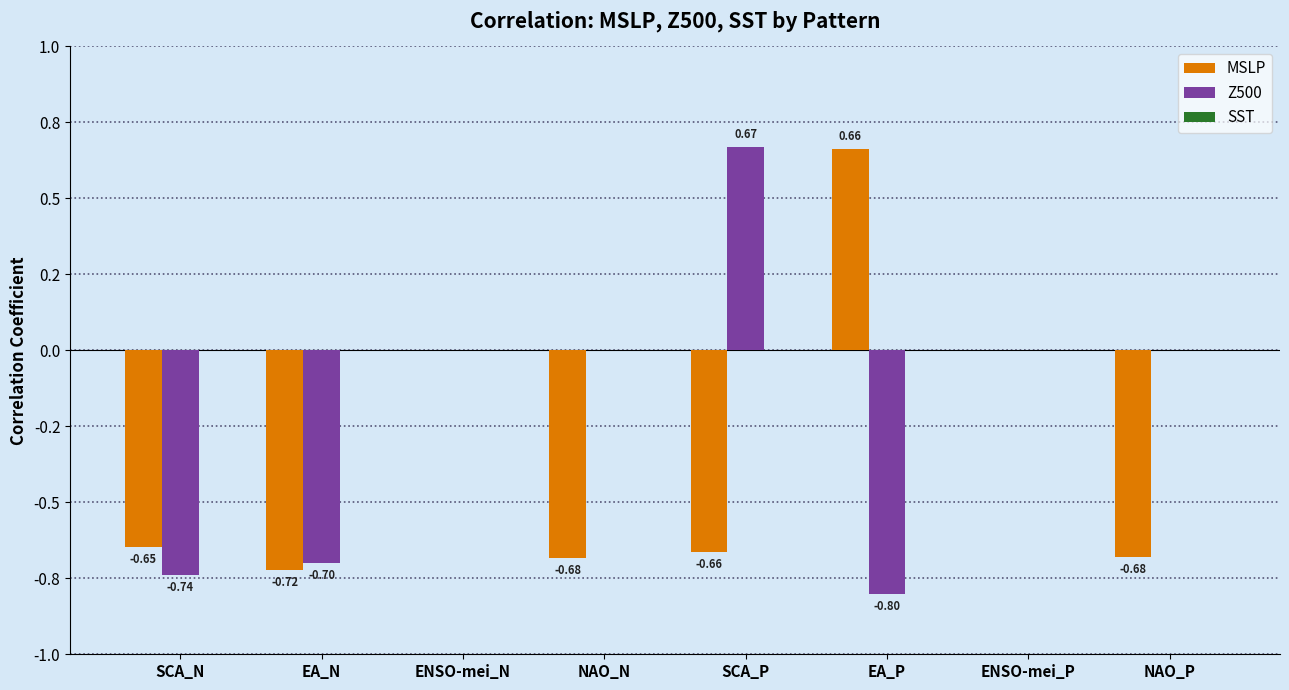

How many data points in Z500 are less than 0?

3